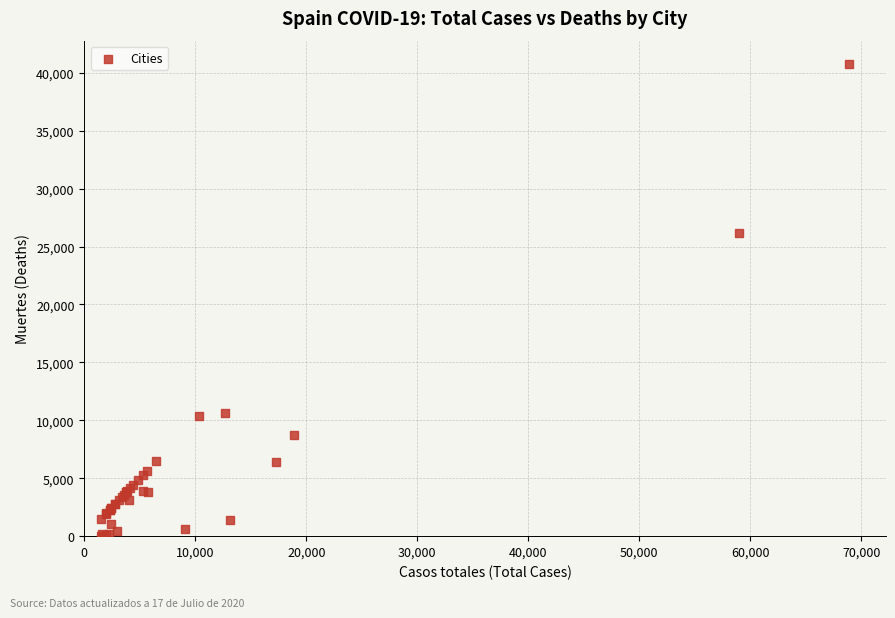

What Y value in the scatter plot is closest to 20383?

26203